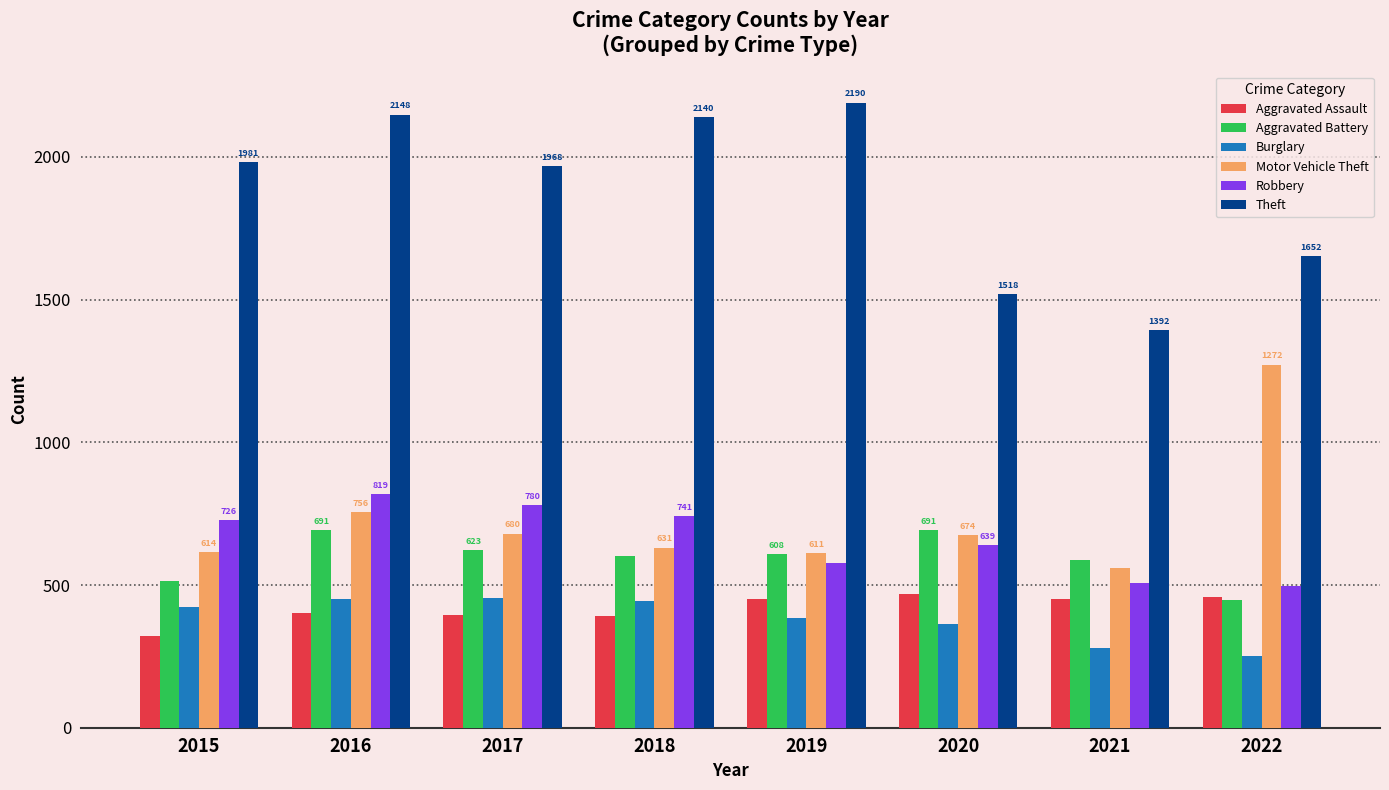

What is the value of the Aggravated Assault bar at the 5th from the left?

452